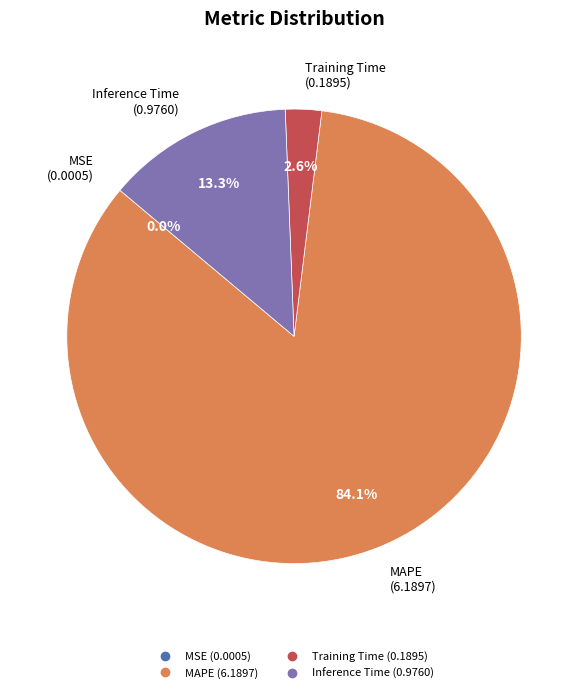

Does any single category account for the majority?

Yes